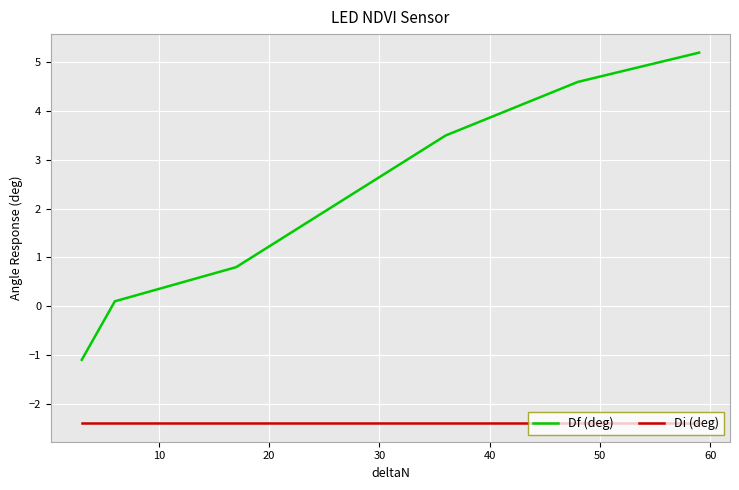

What are all the series names shown in the legend?

Df (deg), Di (deg)